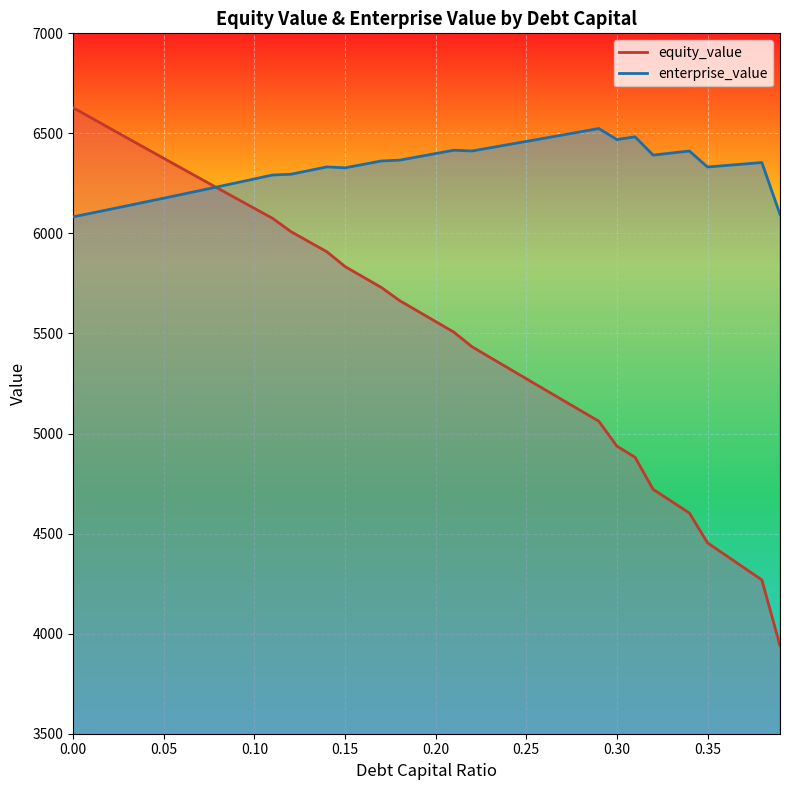

Where does the enterprise_value series first go above 6346?

0.17